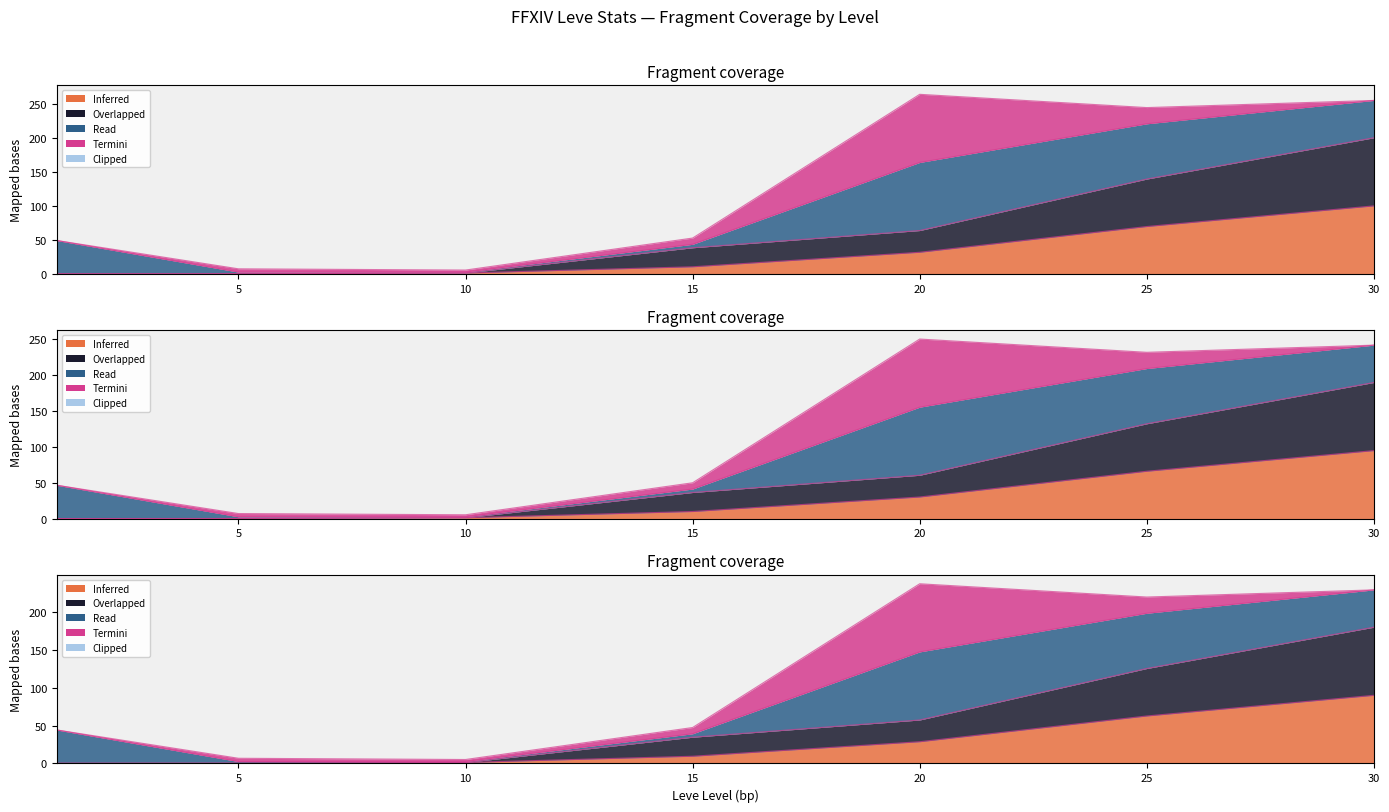

What is the minimum value shown in the chart?

0.2